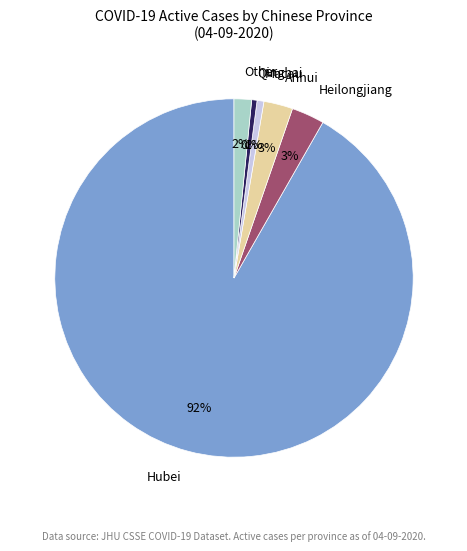

Do Qinghai and Hubei together represent more than half of the pie?

Yes